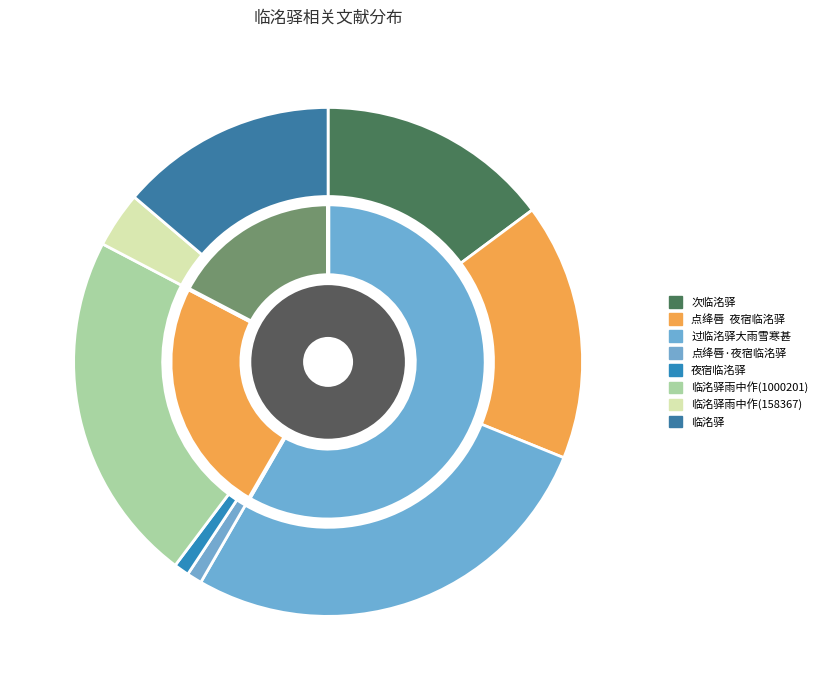

Between 夜宿临洺驿 and 临洺驿, which is larger?

临洺驿